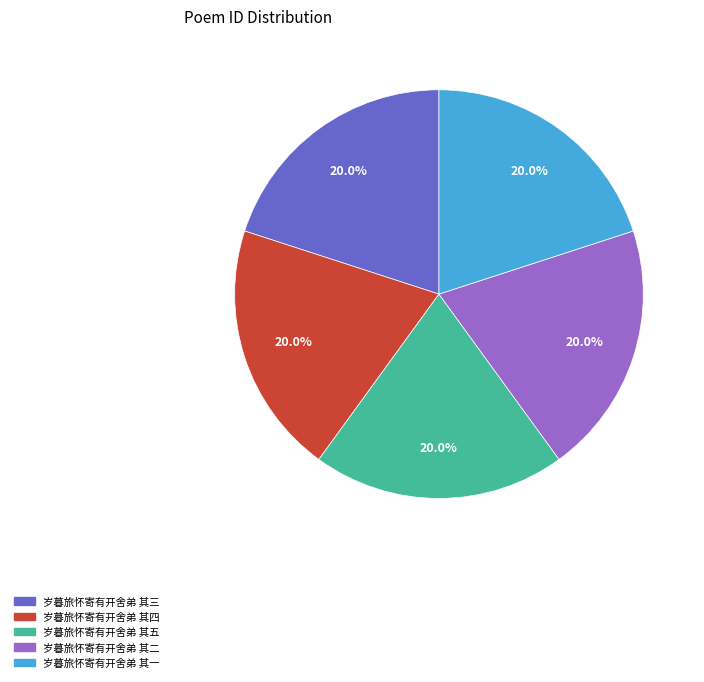

What percentage is NOT represented by 岁暮旅怀寄有开舍弟 其一?

80.0%